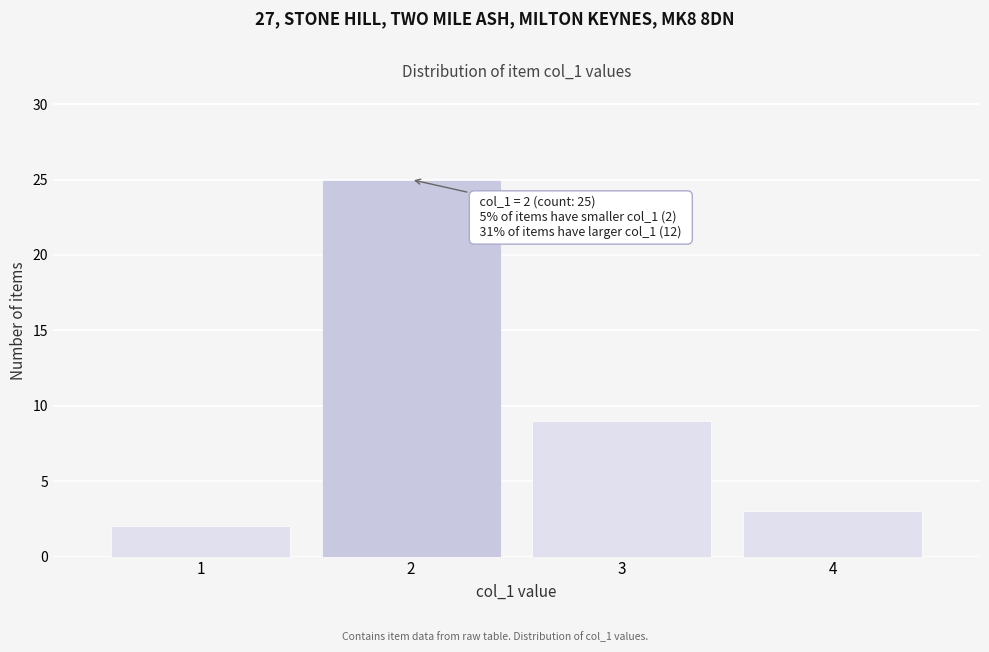

Reading left to right, what are all the values shown in this chart?

1=2	2=25	3=9	4=3